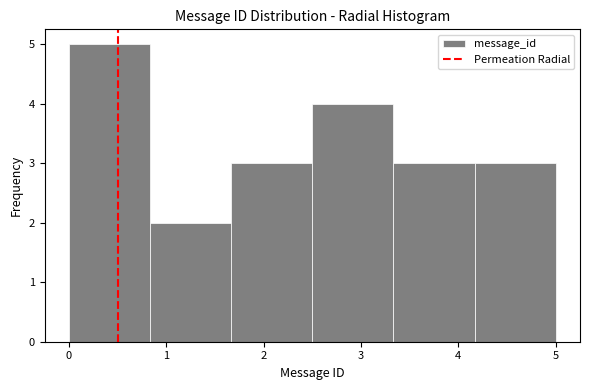

What is the height of the bar covering 2.5 to 3.3 on the x-axis? Neither the bar edges nor the heights are printed on the chart, so give them approximately, as read against the axes.

4